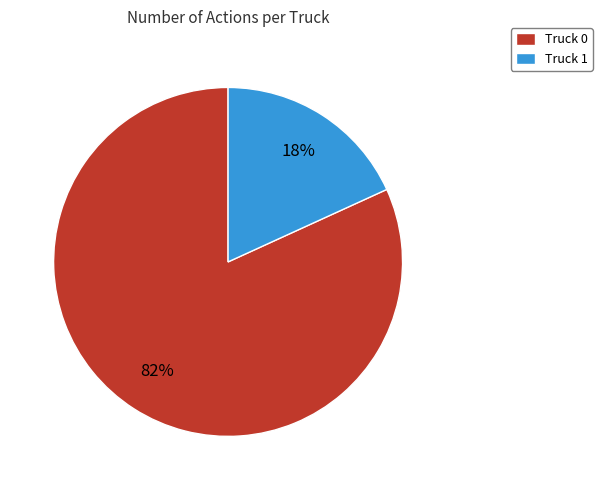

Count the number of slices in the pie.

2